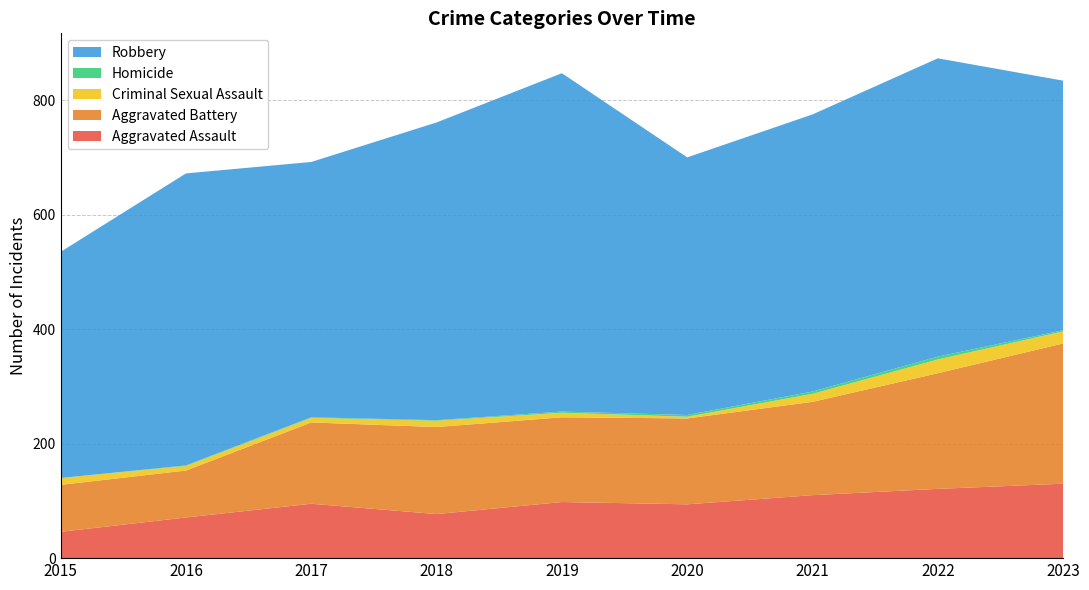

Reading left to right, list all the values displayed in this chart.

Aggravated Assault: 2015=46	2016=71	2017=95	2018=77	2019=98	2020=94	2021=110	2022=121	2023=130
Aggravated Battery: 2015=82	2016=82	2017=142	2018=152	2019=148	2020=150	2021=163	2022=202	2023=245
Criminal Sexual Assault: 2015=12	2016=8	2017=8	2018=11	2019=8	2020=3	2021=14	2022=24	2023=21
Homicide: 2015=0	2016=1	2017=1	2018=1	2019=2	2020=3	2021=4	2022=5	2023=2
Robbery: 2015=395	2016=510	2017=446	2018=520	2019=591	2020=450	2021=484	2022=521	2023=436